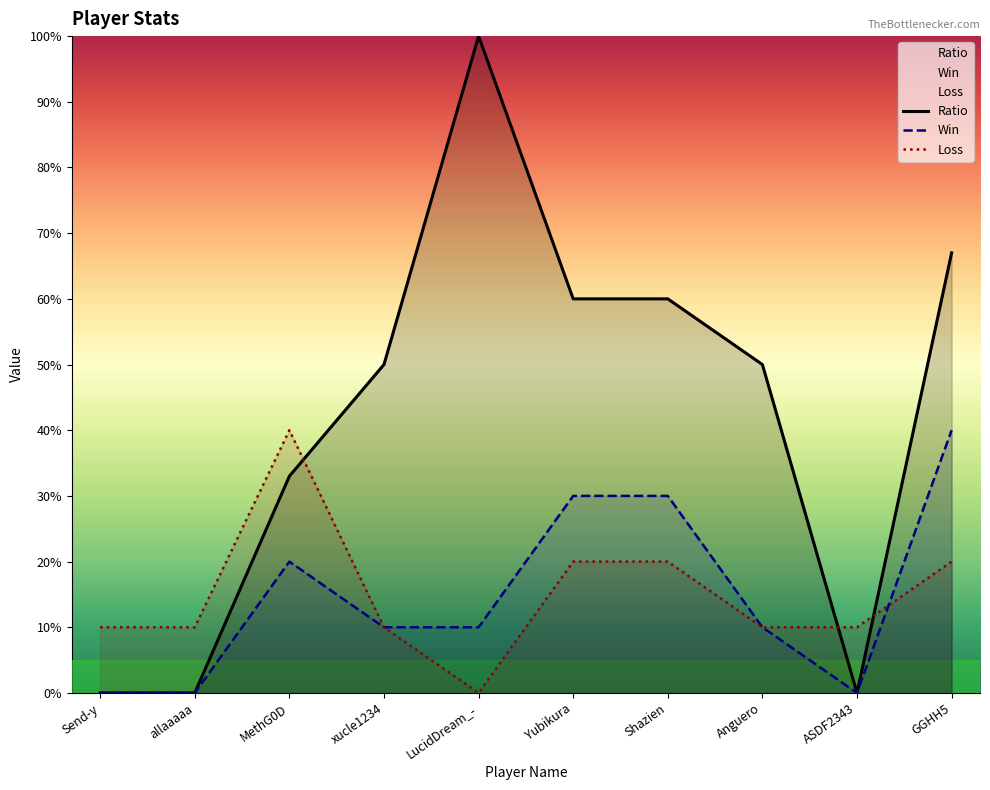

What are all the series names shown in the legend?

Win, Loss, Ratio